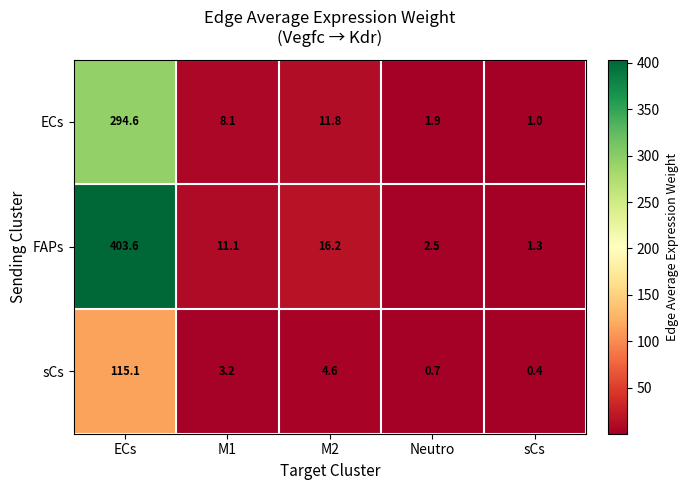

Between ECs and Neutro, which series saw the biggest shift?

FAPs